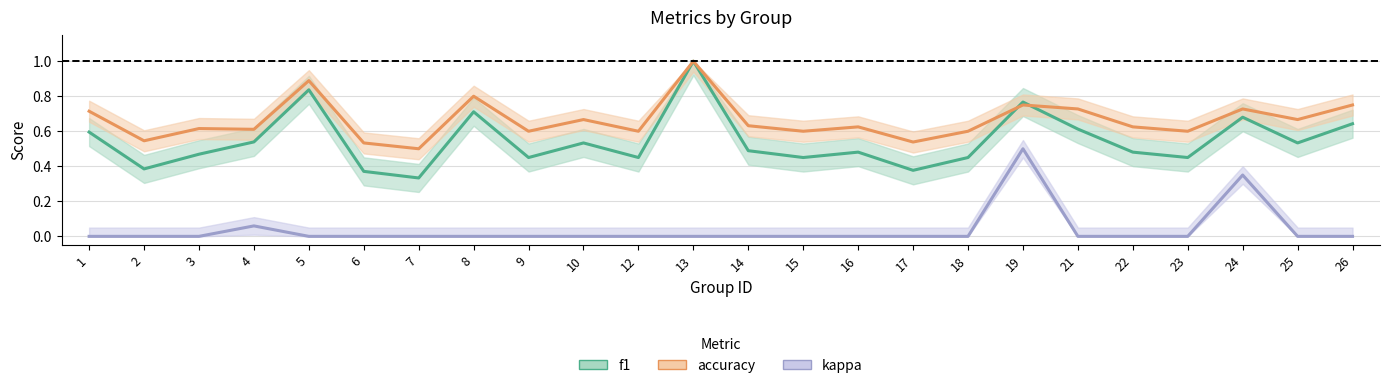

Reading left to right, extract all data points from this chart.

f1: 0.6	0.4	0.5	0.5	0.8	0.4	0.3	0.7	0.5	0.5	0.5	1.0	0.5	0.5	0.5	0.4	0.5	0.8	0.6	0.5	0.5	0.7	0.5	0.6
accuracy: 0.7	0.5	0.6	0.6	0.9	0.5	0.5	0.8	0.6	0.7	0.6	1.0	0.6	0.6	0.6	0.5	0.6	0.8	0.7	0.6	0.6	0.7	0.7	0.8
kappa: 0.0	0.0	0.0	0.1	0.0	0.0	0.0	0.0	0.0	0.0	0.0	0.0	0.0	0.0	0.0	0.0	0.0	0.5	0.0	0.0	0.0	0.4	0.0	0.0